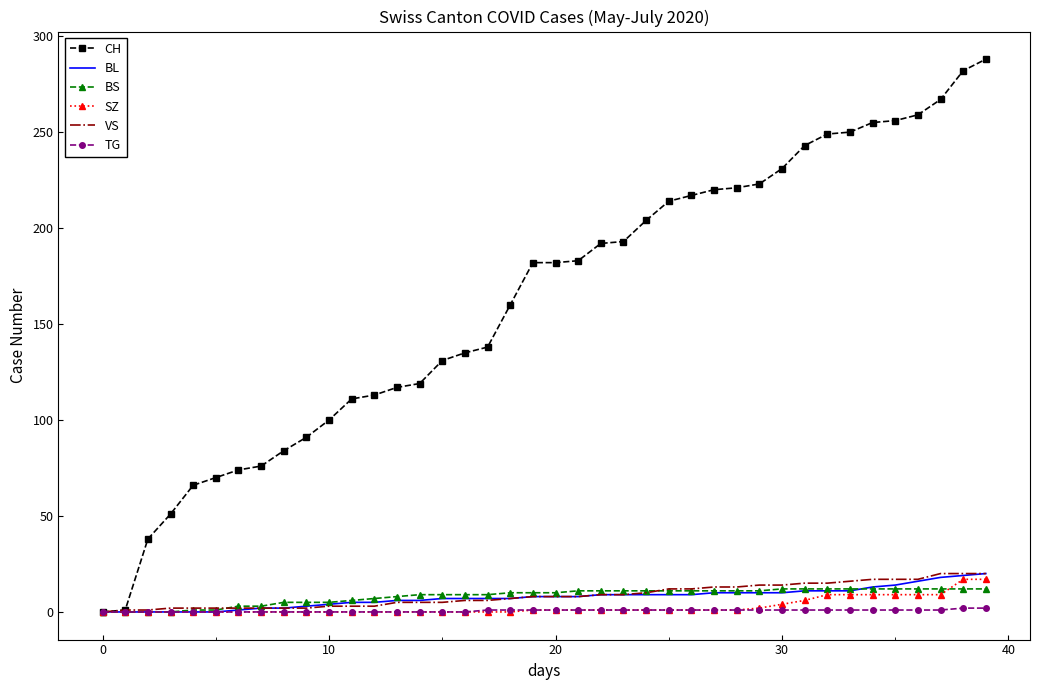

What is the highest value of the SZ series?

17